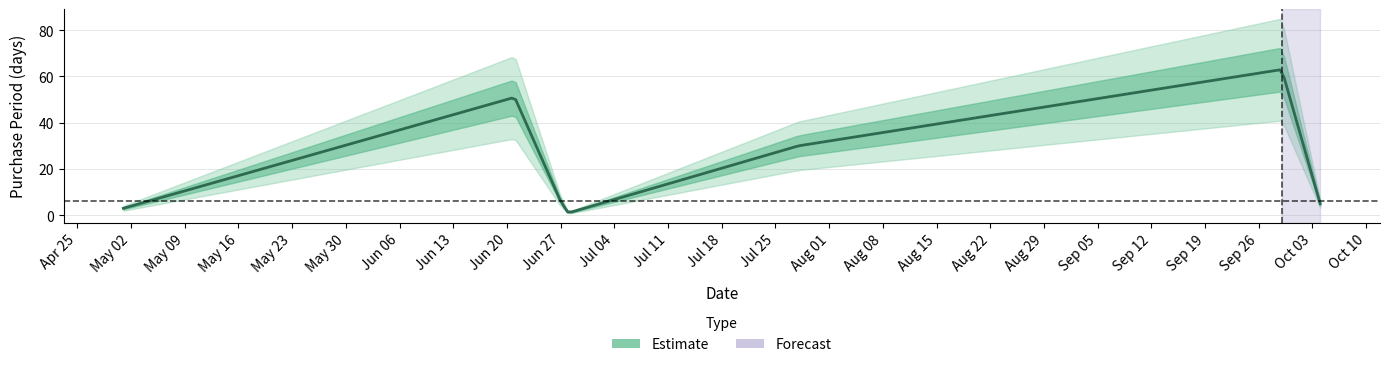

The chart shows a value of 9 at 2017-06-27. True or false?

False